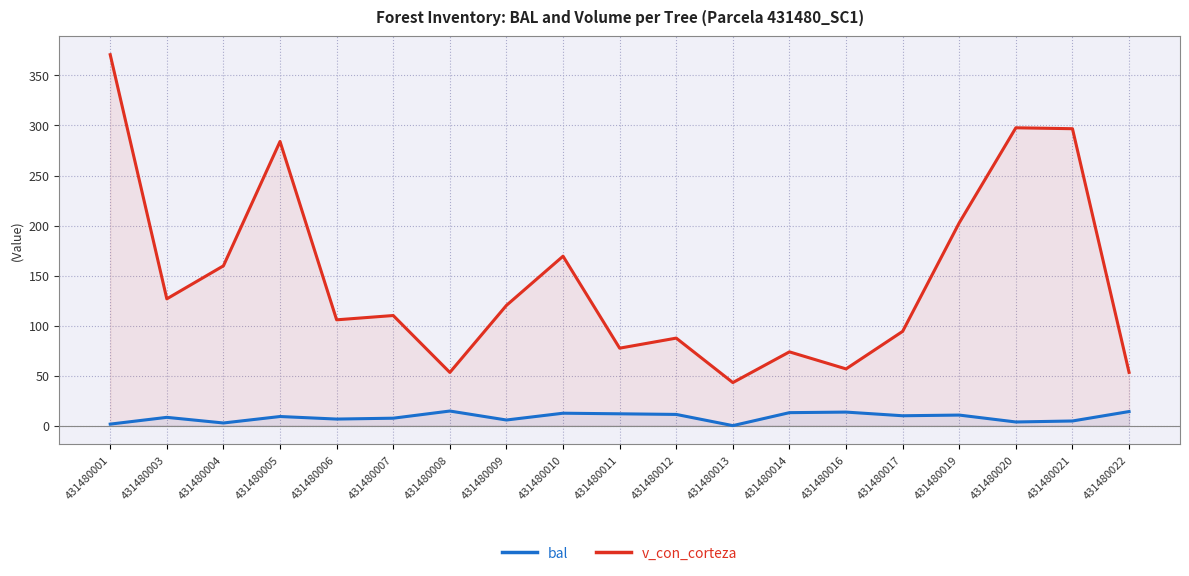

True or false: bal and v_con_corteza intersect in this chart.

False